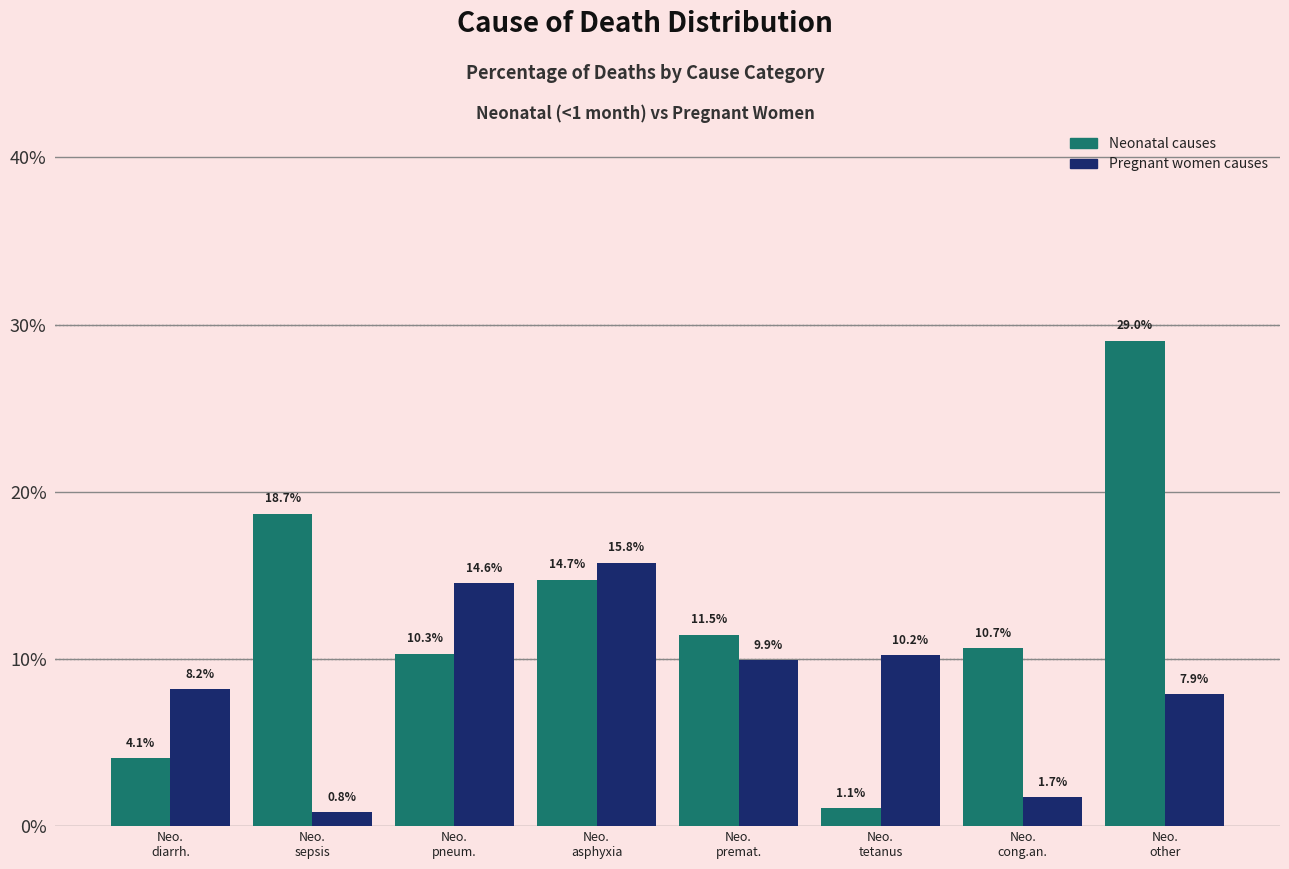

What are all the series names shown in the legend?

Neonatal causes, Pregnant women causes